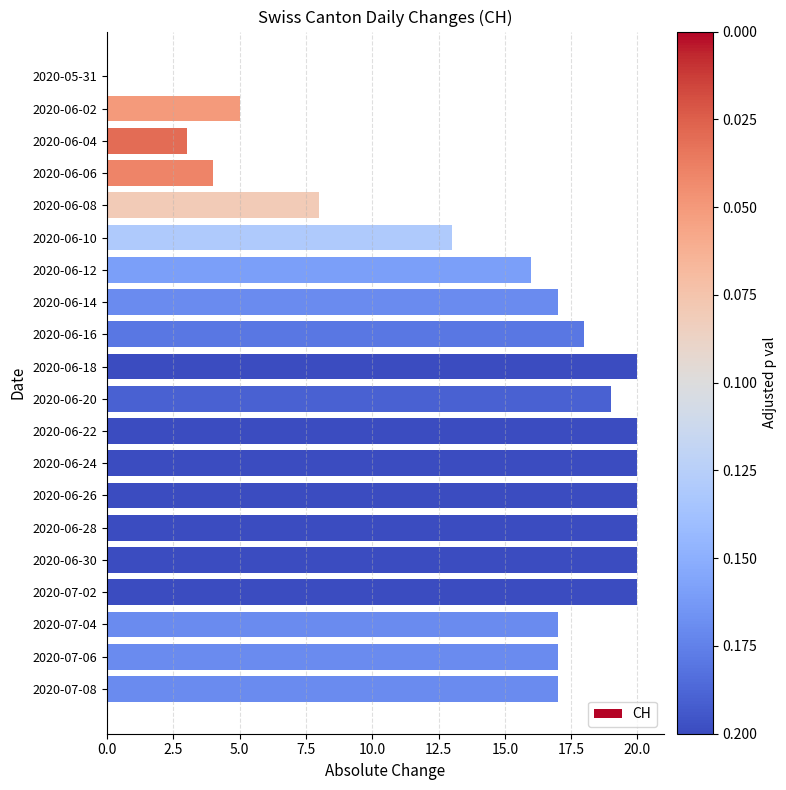

Reading top to bottom, extract all data points from this chart.

2020-05-31=0	2020-06-02=5	2020-06-04=3	2020-06-06=4	2020-06-08=8	2020-06-10=13	2020-06-12=16	2020-06-14=17	2020-06-16=18	2020-06-18=20	2020-06-20=19	2020-06-22=20	2020-06-24=20	2020-06-26=20	2020-06-28=20	2020-06-30=20	2020-07-02=20	2020-07-04=17	2020-07-06=17	2020-07-08=17